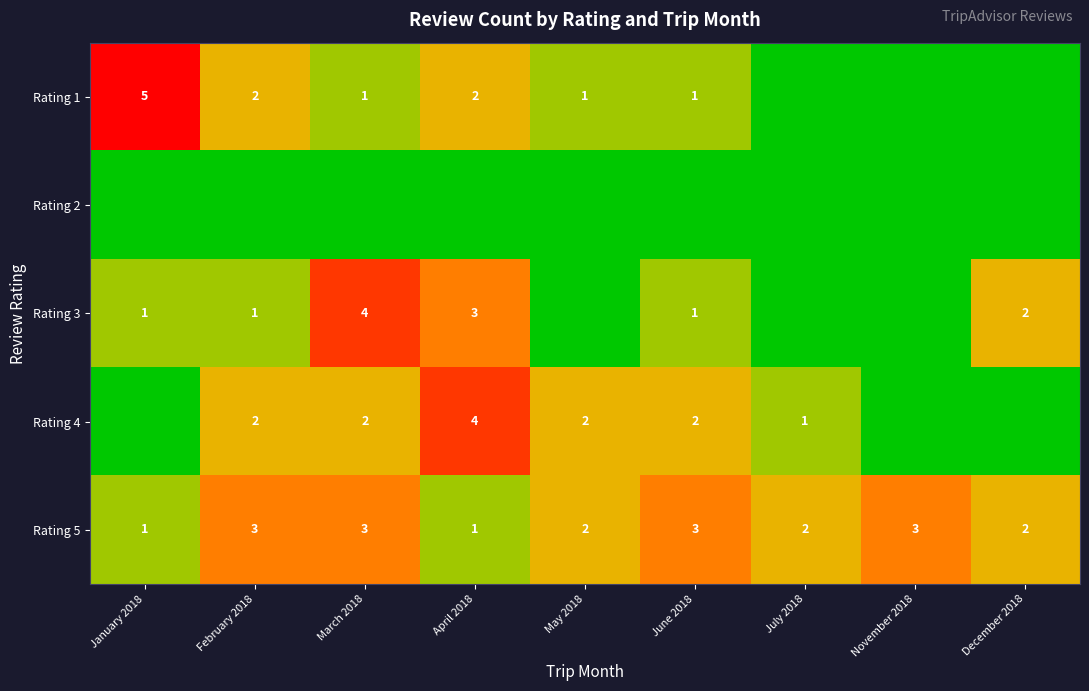

The Rating 4 series shows 4 at June 2018. True or false?

False